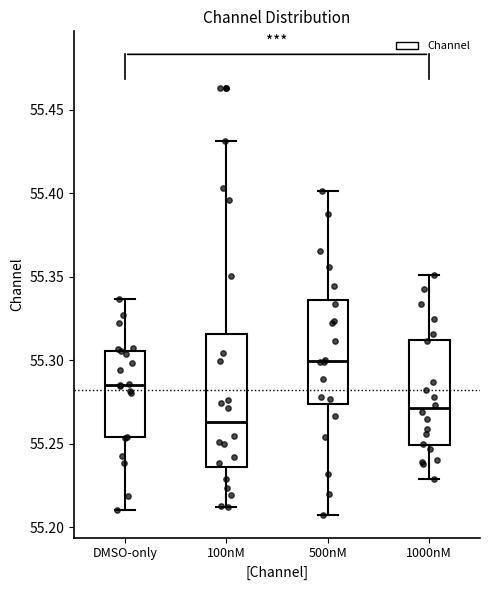

Reading left to right, transcribe this box plot: for each box, give where its median line is, the range the box spans, and where its two whiskers end, as read against the y-axis. The values are not printed on the chart, so give them approximately, as read against the axis.

DMSO-only: median 55.285, box 55.255 to 55.305, whiskers 55.210 to 55.335
100nM: median 55.265, box 55.235 to 55.315, whiskers 55.210 to 55.430
500nM: median 55.300, box 55.275 to 55.335, whiskers 55.210 to 55.400
1000nM: median 55.270, box 55.250 to 55.310, whiskers 55.230 to 55.350